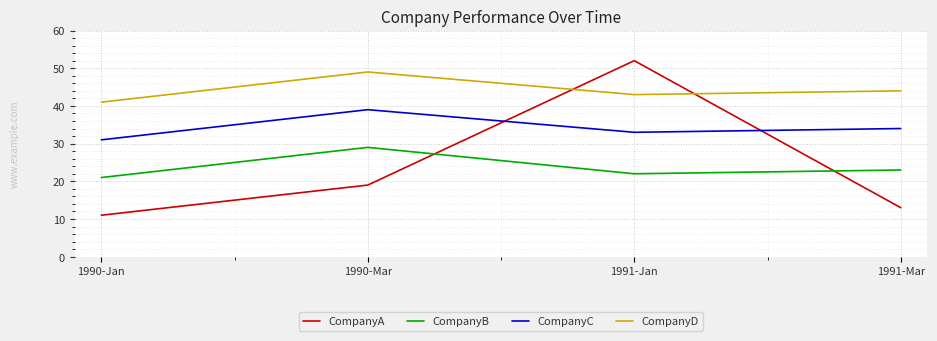

Reading left to right, what are all the values shown in this chart?

CompanyA: 11	19	52	13
CompanyB: 21	29	22	23
CompanyC: 31	39	33	34
CompanyD: 41	49	43	44